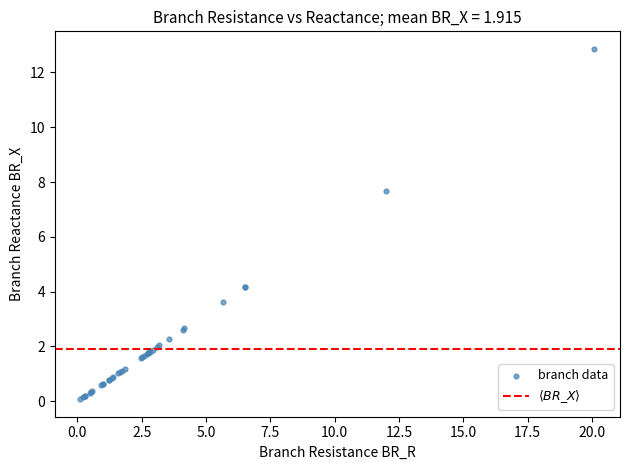

What Y value in the scatter plot is closest to 6?

7.7